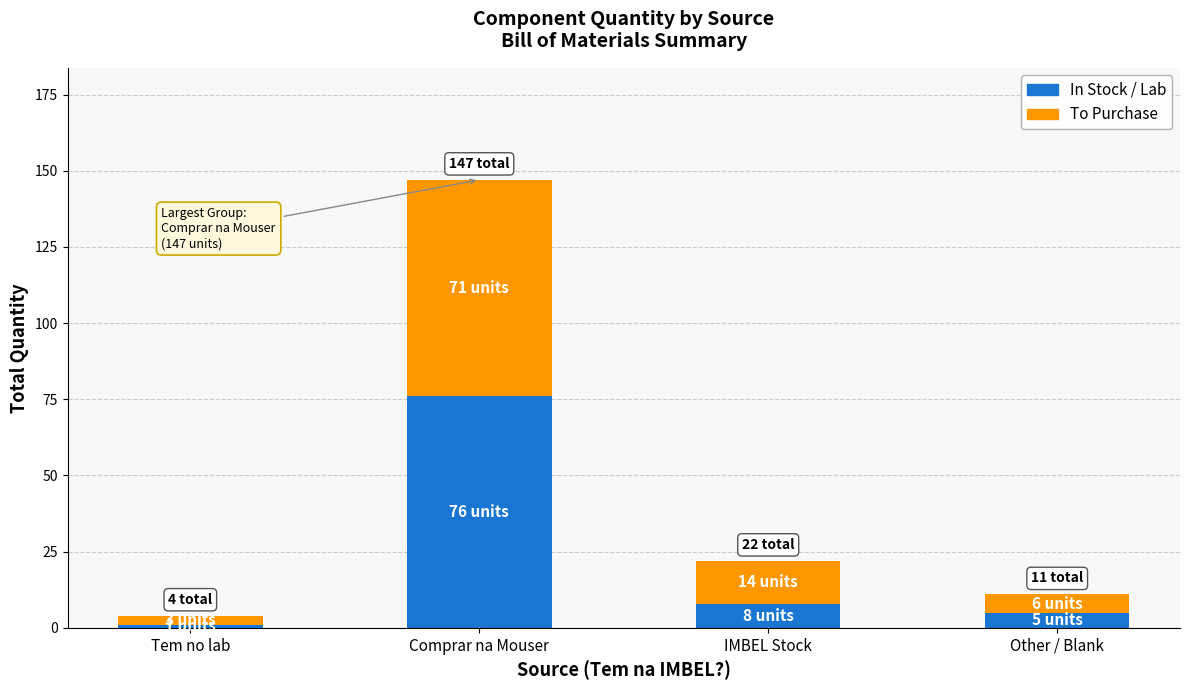

Count the number of data series in this chart.

2